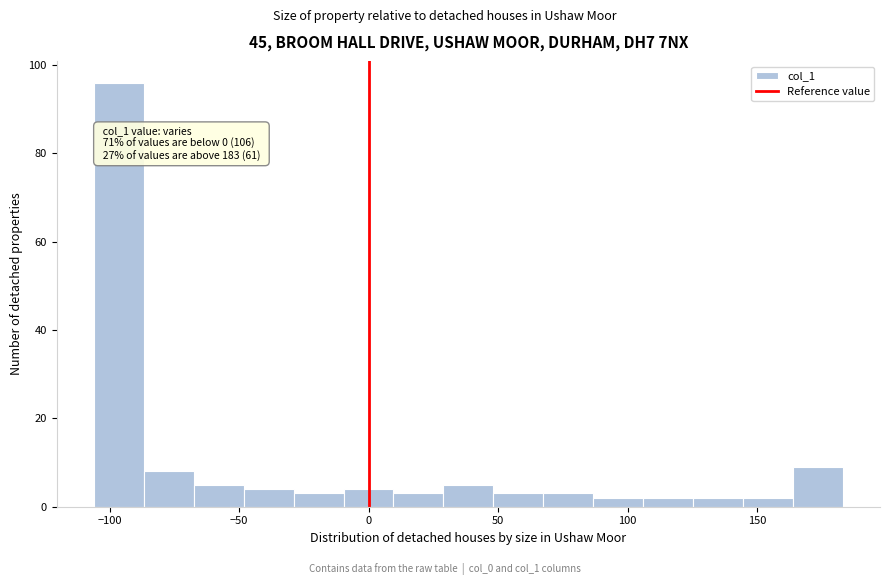

Around what value on the x-axis is the tallest bar? Give the approximate position of its centre, as read against the axis.

-95